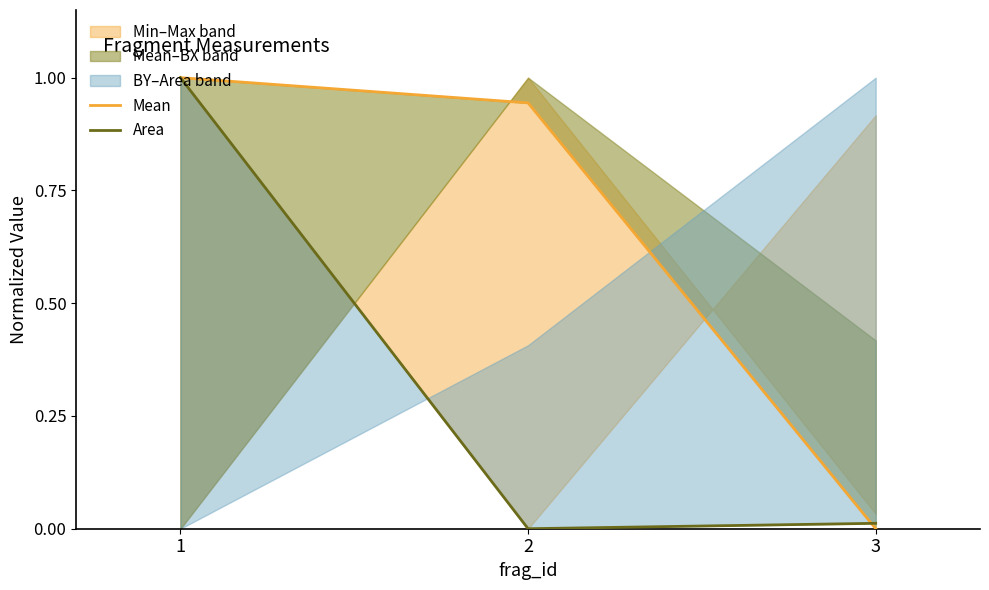

What value does the Mean series have at 2?

0.9